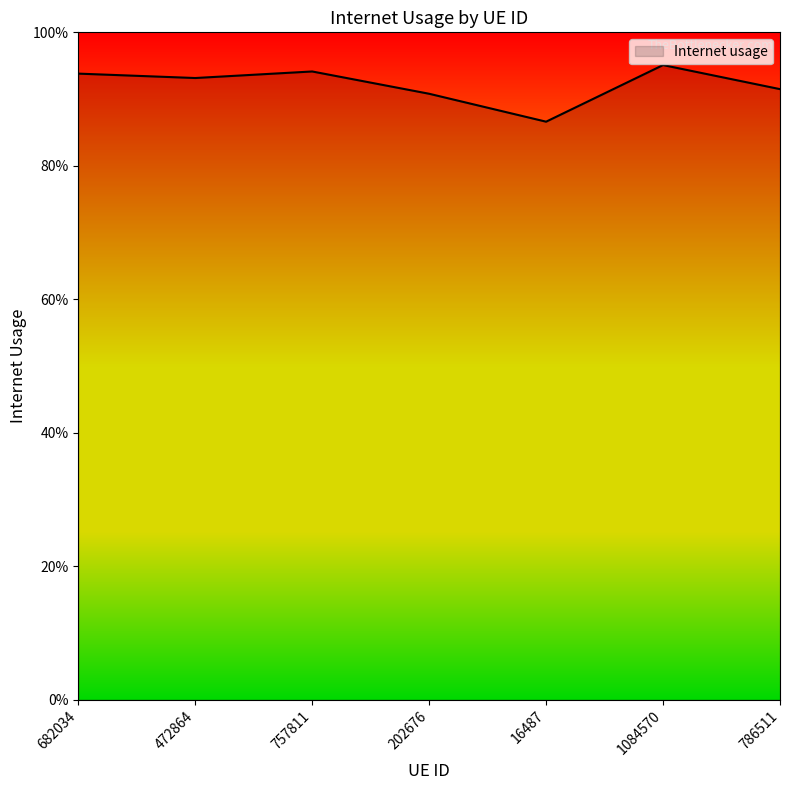

Reading left to right, extract all data points from this chart.

682034=0.9	472864=0.9	757811=0.9	202676=0.9	16487=0.9	1084570=1.0	786511=0.9